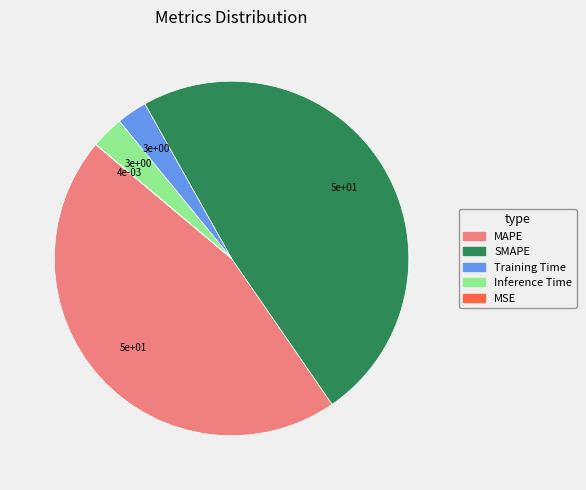

True or false: Training Time accounts for 3% of the total.

True